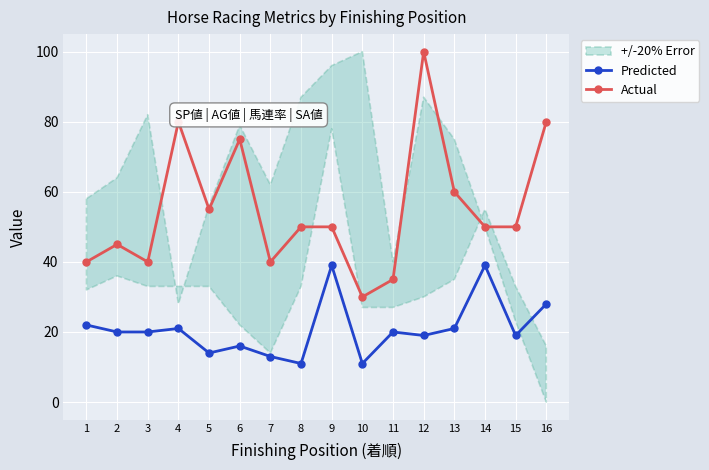

The Actual series shows 100 at 12. True or false?

True